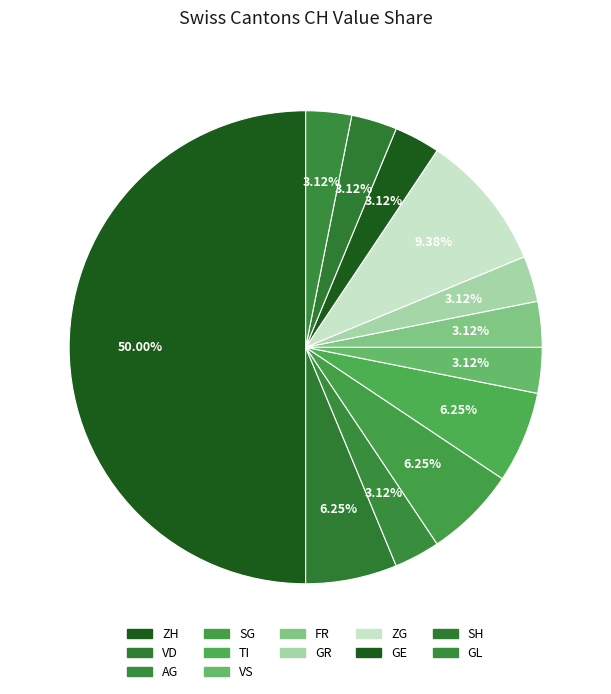

How many slices are in this pie chart?

12